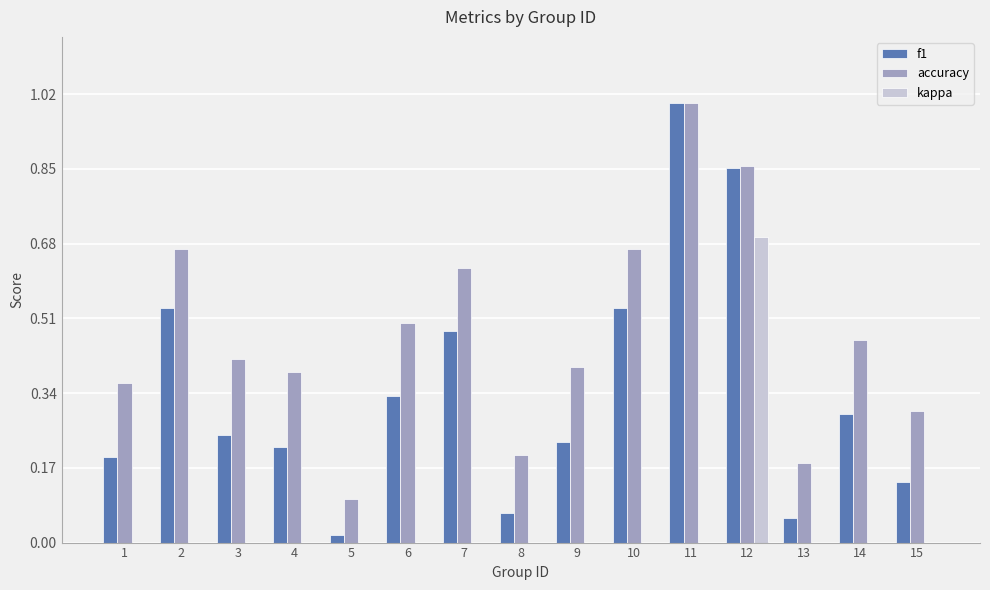

Is the value of f1 at 11 greater than the value of accuracy at 7?

Yes